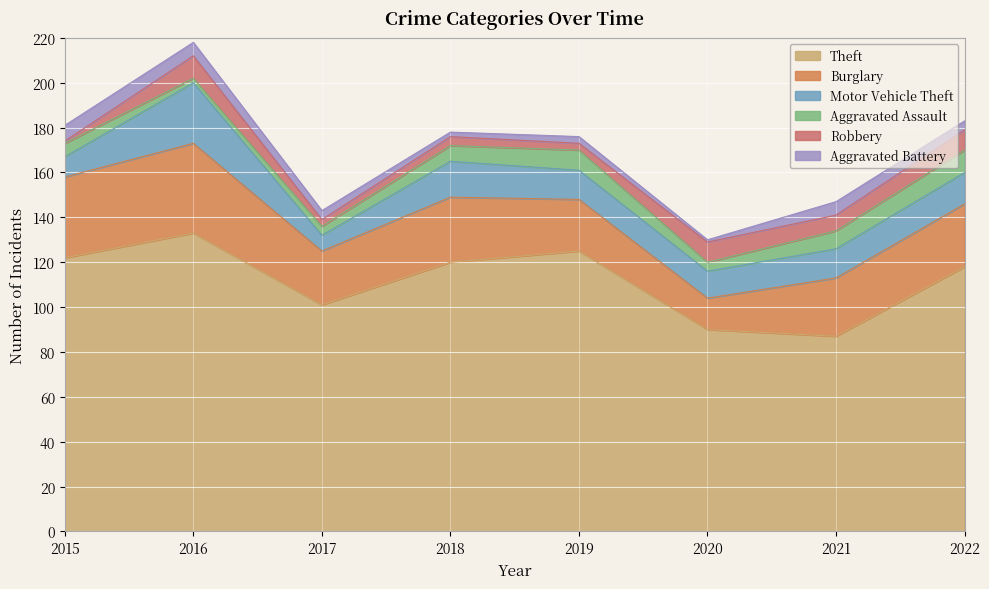

At 2017, list the series in order from largest to smallest.

Theft, Burglary, Motor Vehicle Theft, Aggravated Assault, Aggravated Battery, Robbery